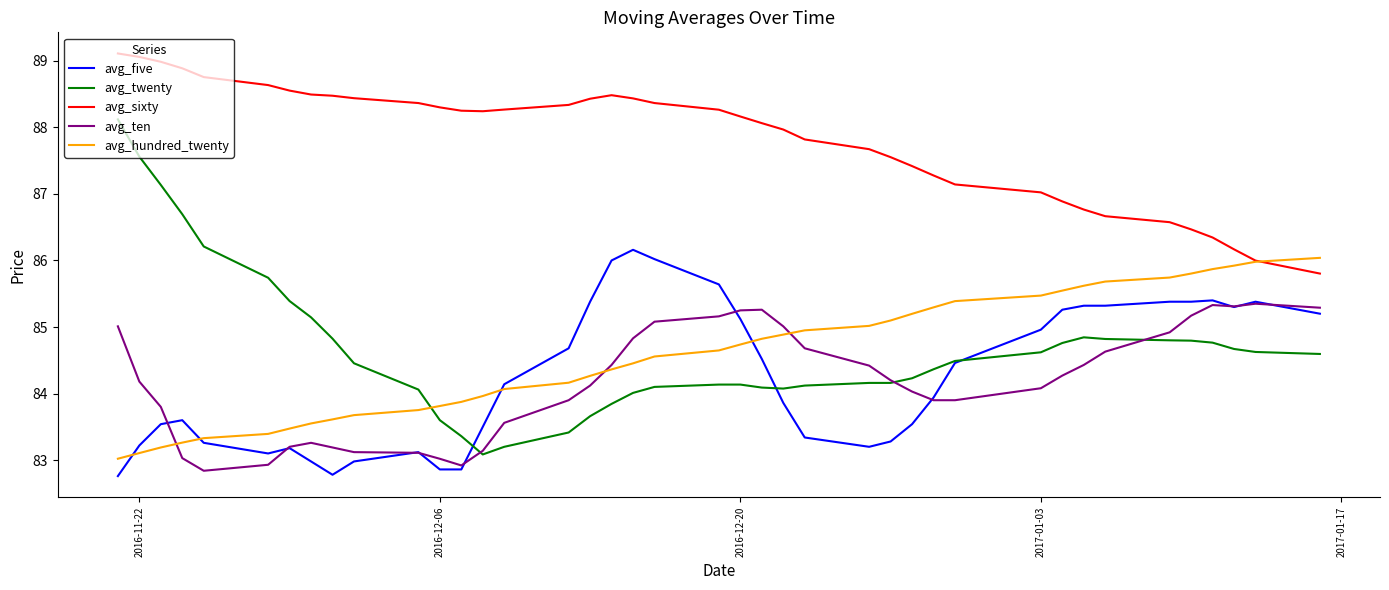

Which series has the widest spread of values?

avg_twenty